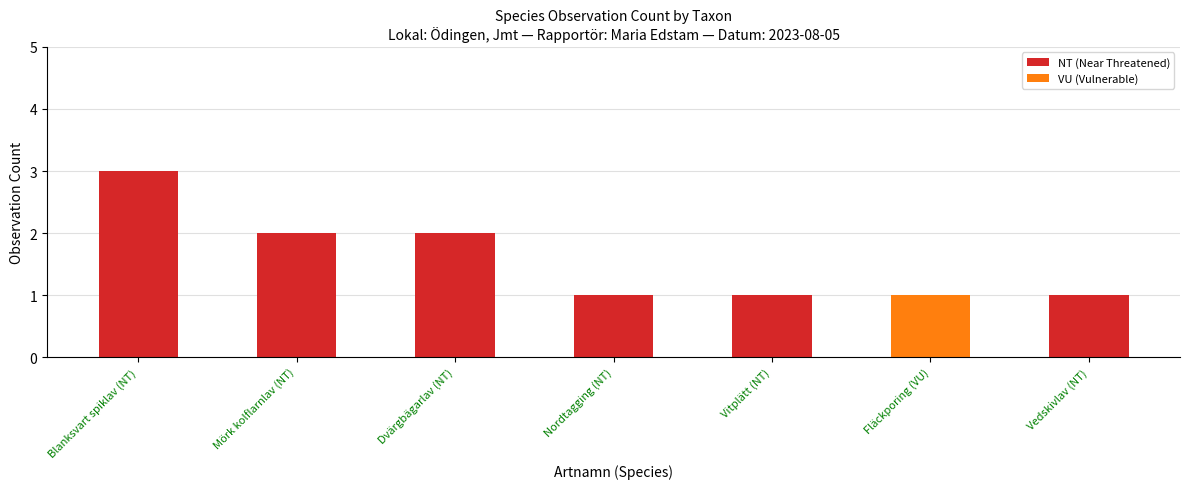

How many data points does each series have?

7